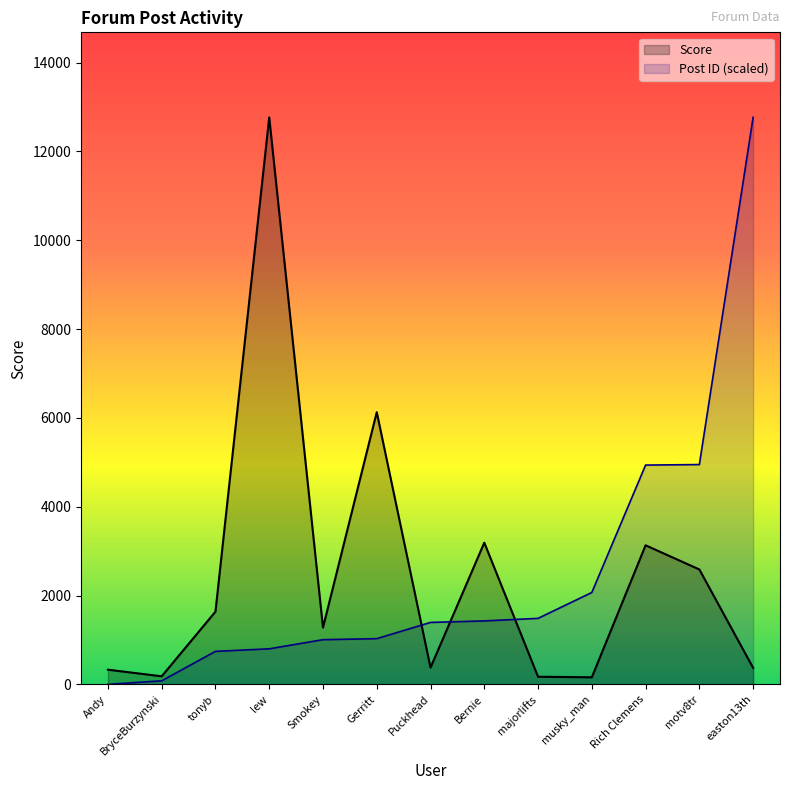

What is the value of the Post ID point at the 12th from the left?

4949.1